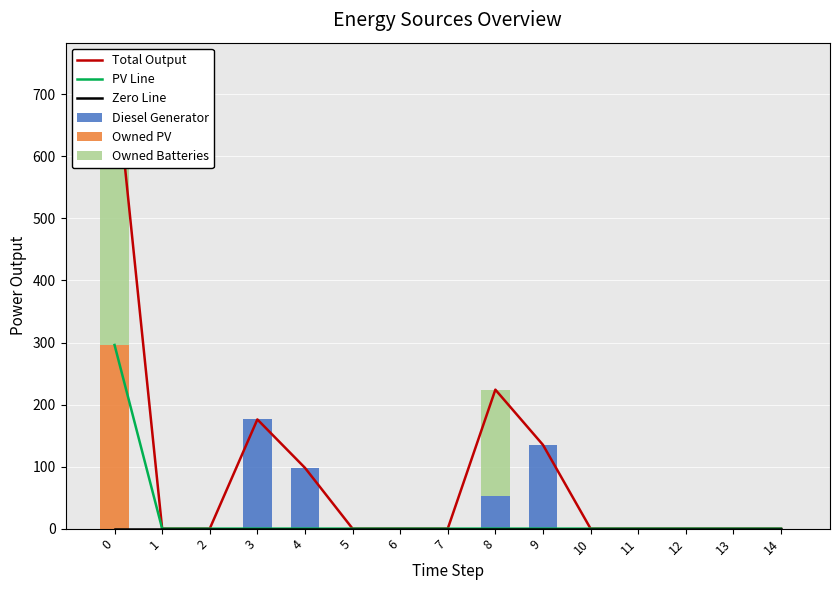

List the labels in order of Owned PV value, smallest first.

1, 2, 3, 4, 5, 6, 7, 8, 9, 10, 11, 12, 13, 14, 0